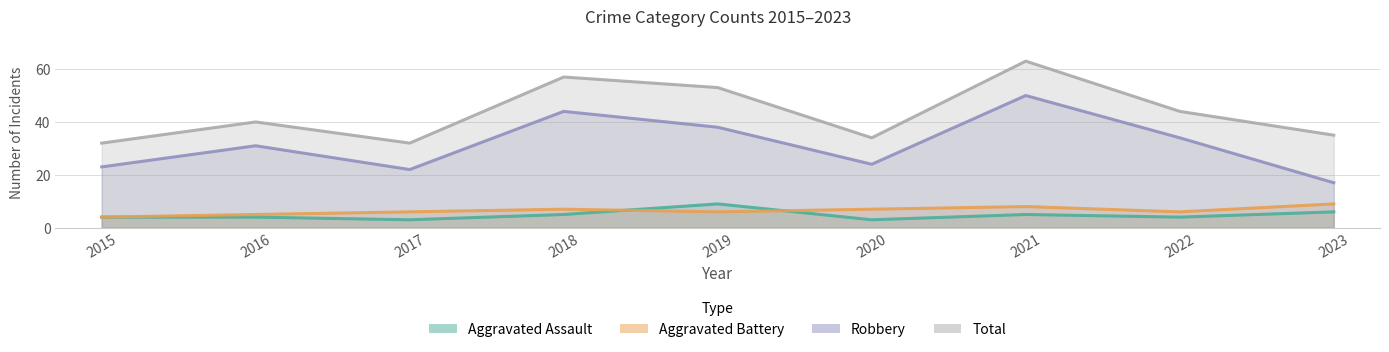

What is the difference between the Aggravated Assault values at 2018 and 2019?

4